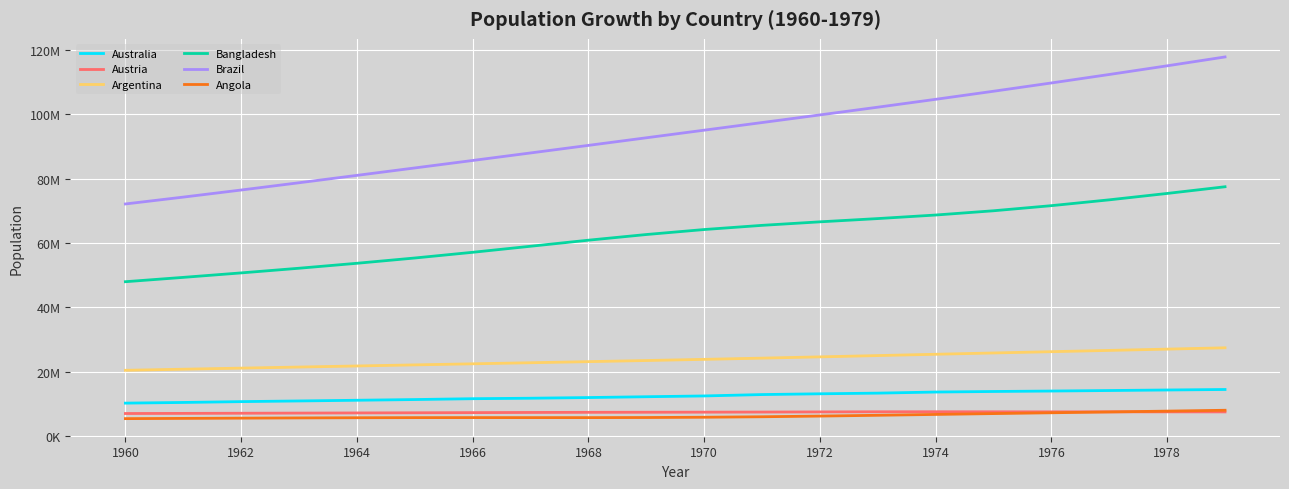

Does the chart have visible grid lines?

Yes